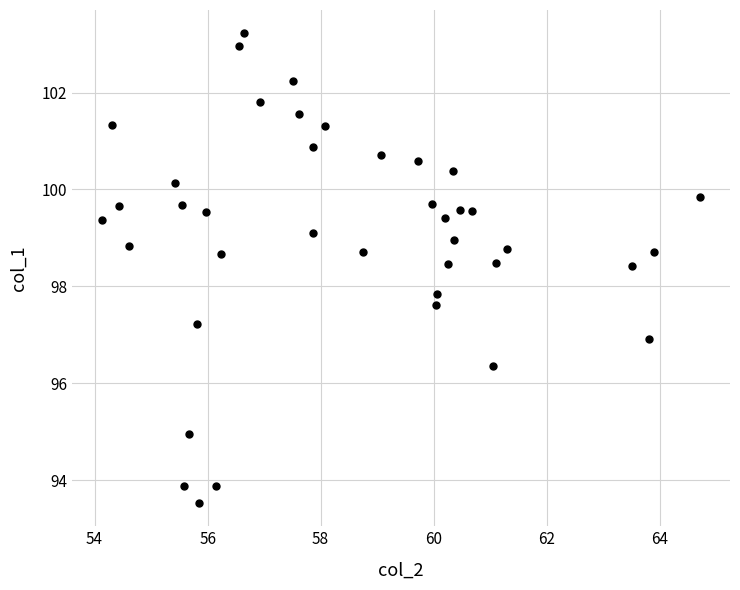

What Y value in the scatter plot is closest to 98?

97.8